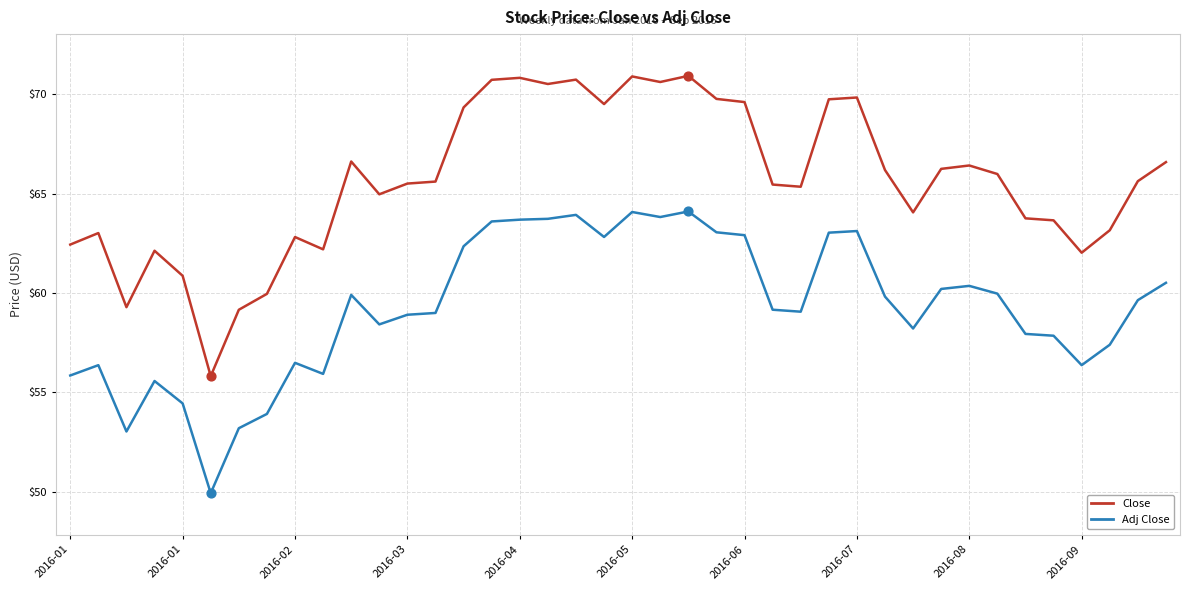

Which series has the largest total across all categories?

Close